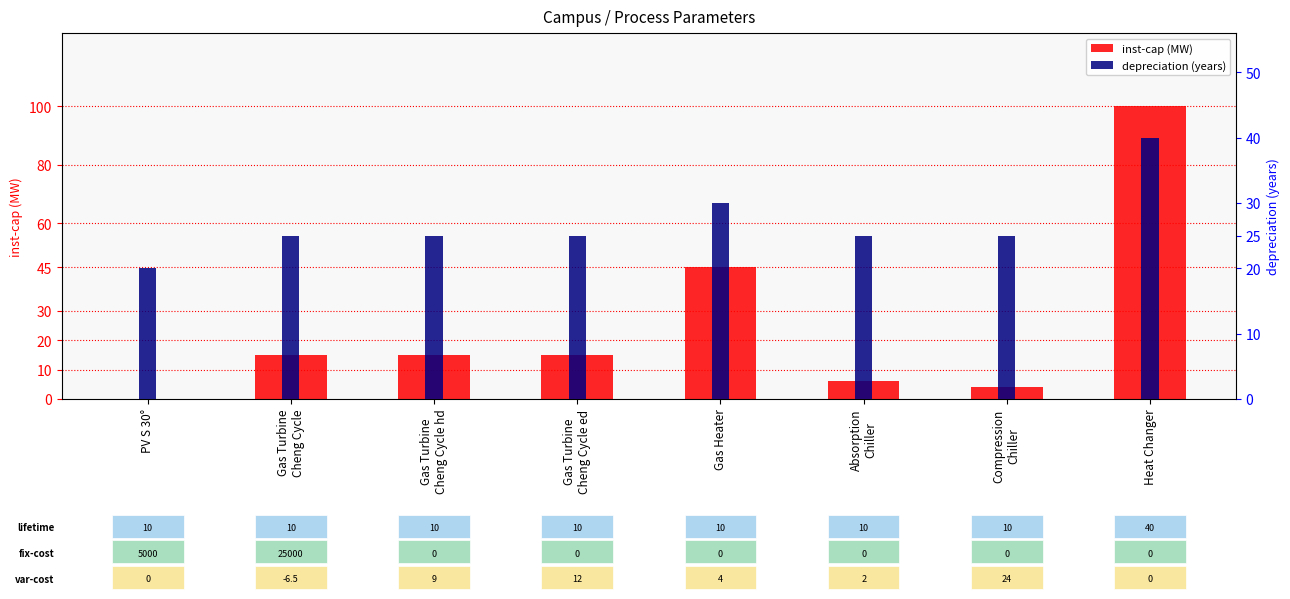

What are all the series names shown in the legend?

inst-cap, depreciation